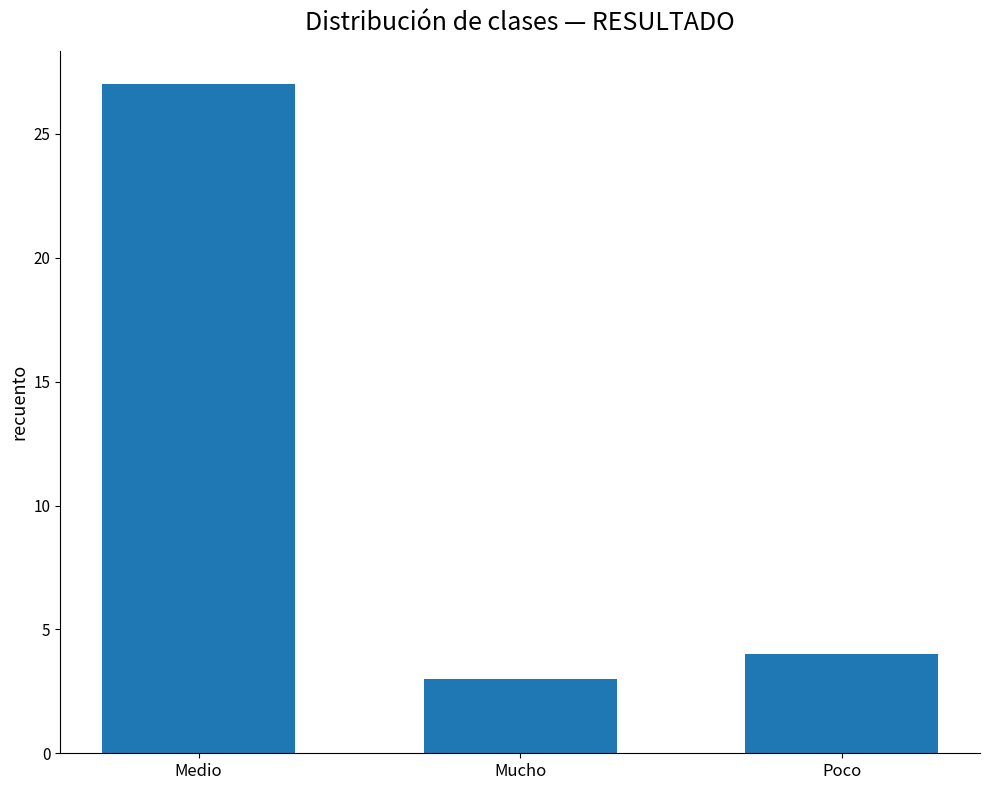

Is it true that the value at Mucho is 1?

False